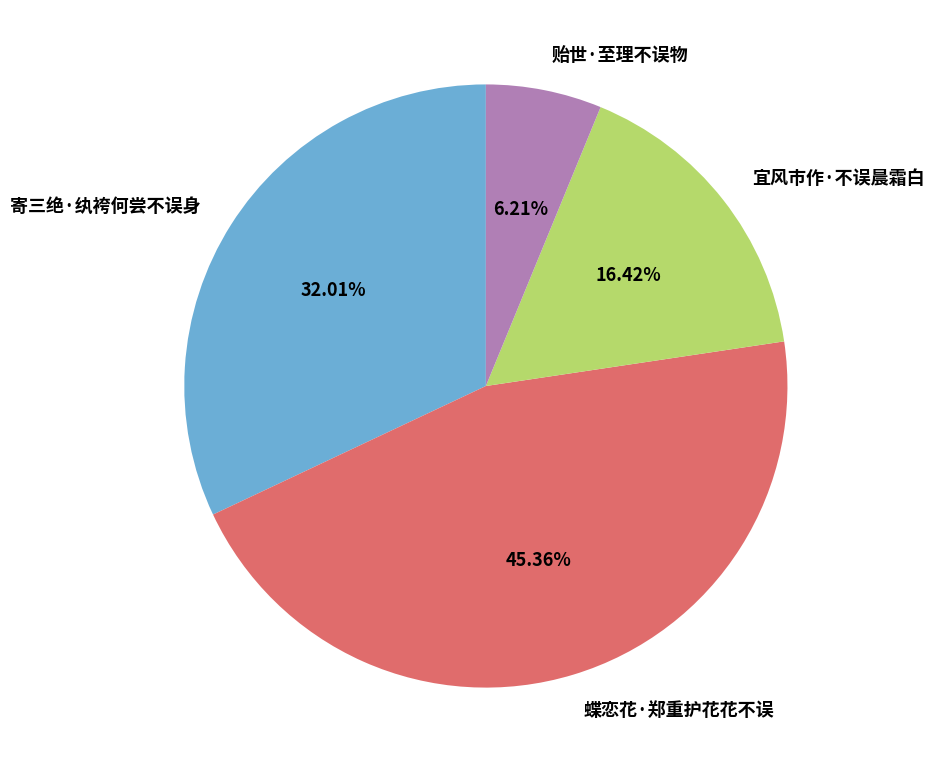

What is the total percentage of 蝶恋花·郑重护花花不误 and 宜风市作·不误晨霜白?

61.8%